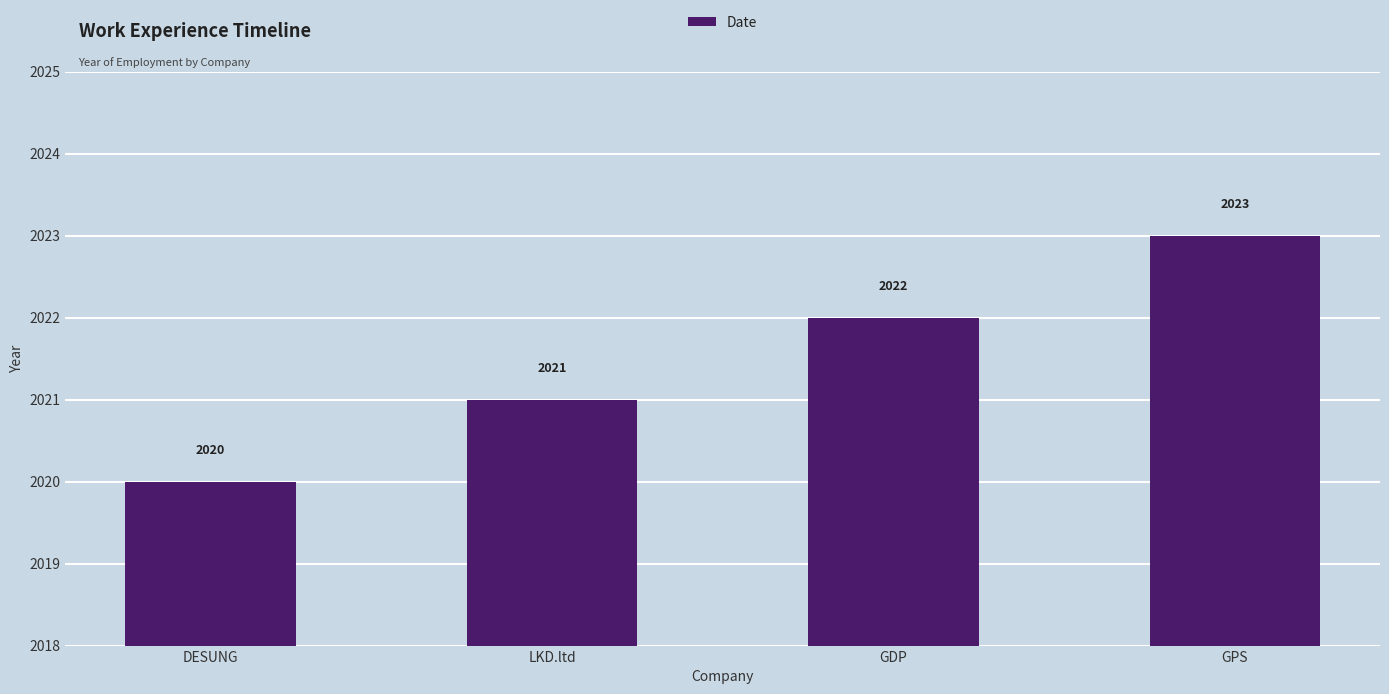

Does the chart contain any negative values?

No